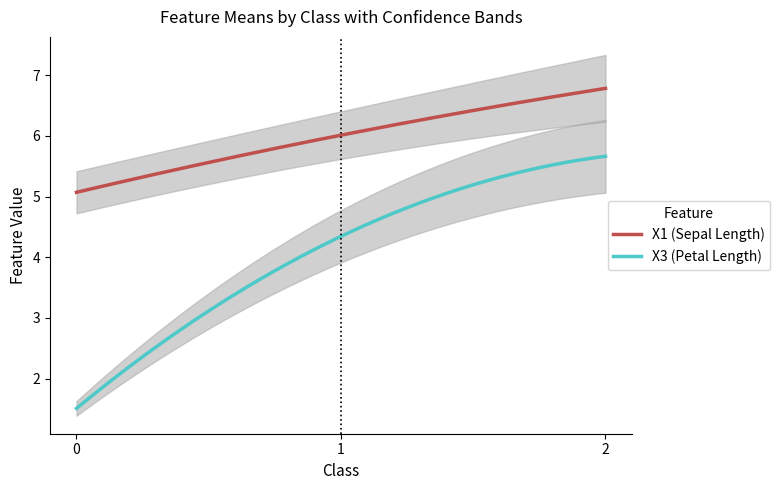

What is the sum of all X3 values?

116.5